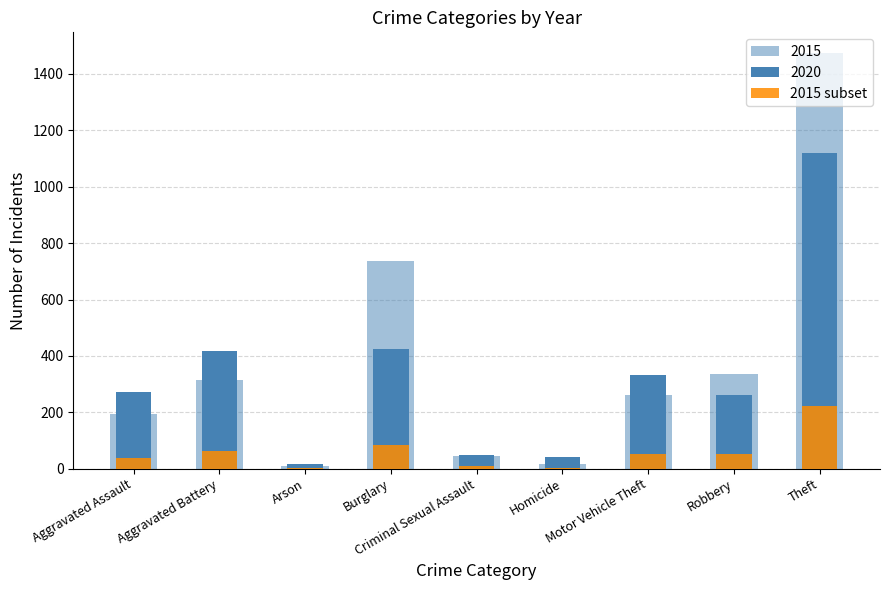

Does the chart contain any negative values?

No